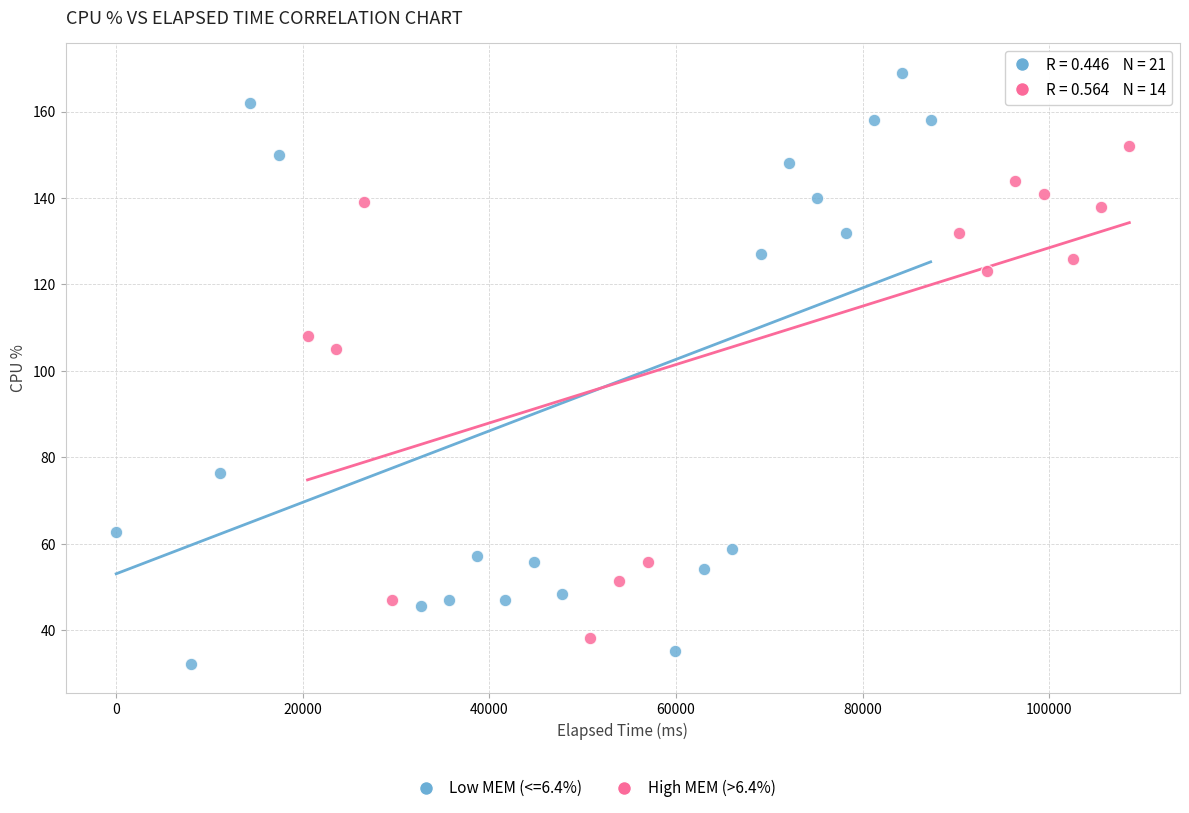

Which series has the widest spread of Y values?

Low MEM (<=6.4%)